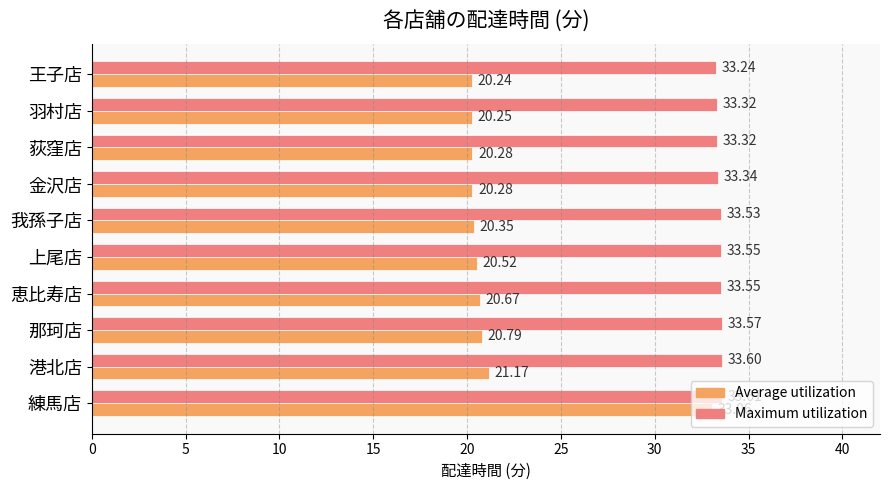

Which series has the widest spread of values?

Average utilization